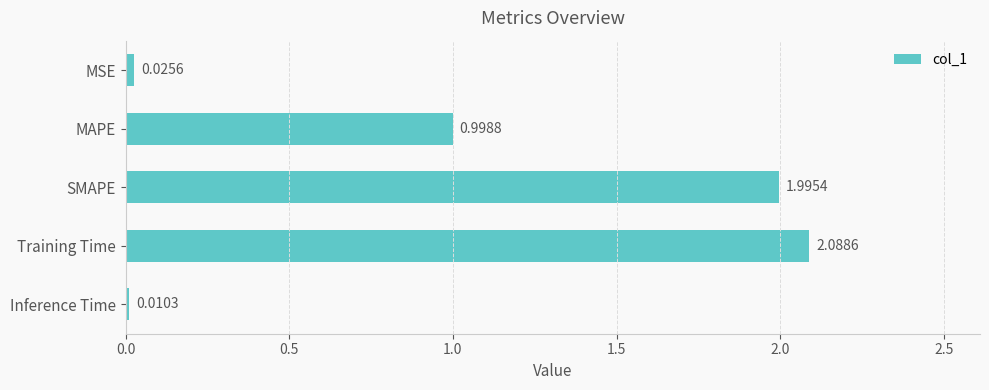

What is the label of the 3rd bar from the top?

SMAPE